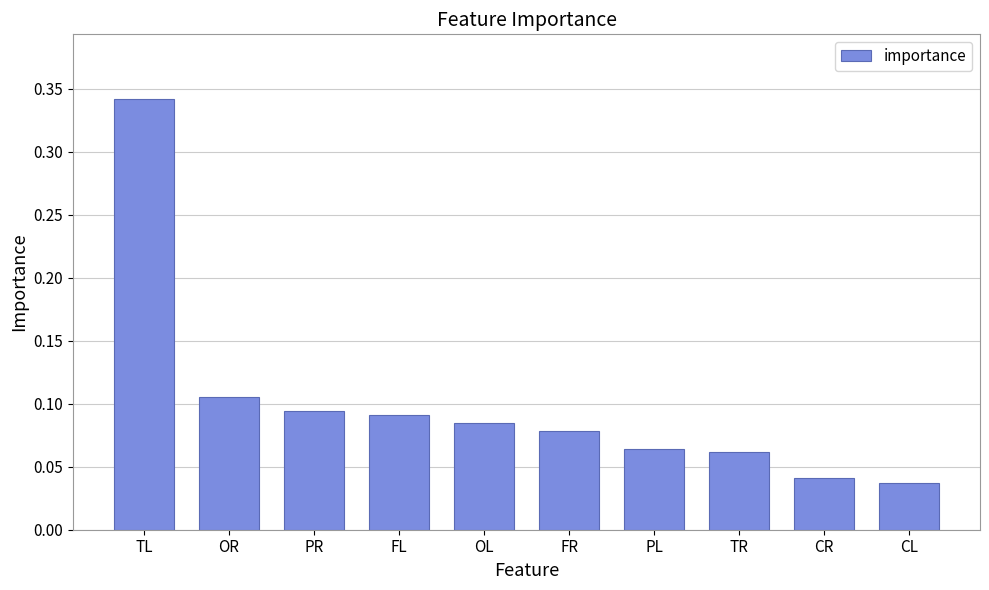

What is the change in value from TL to FL?

-0.3